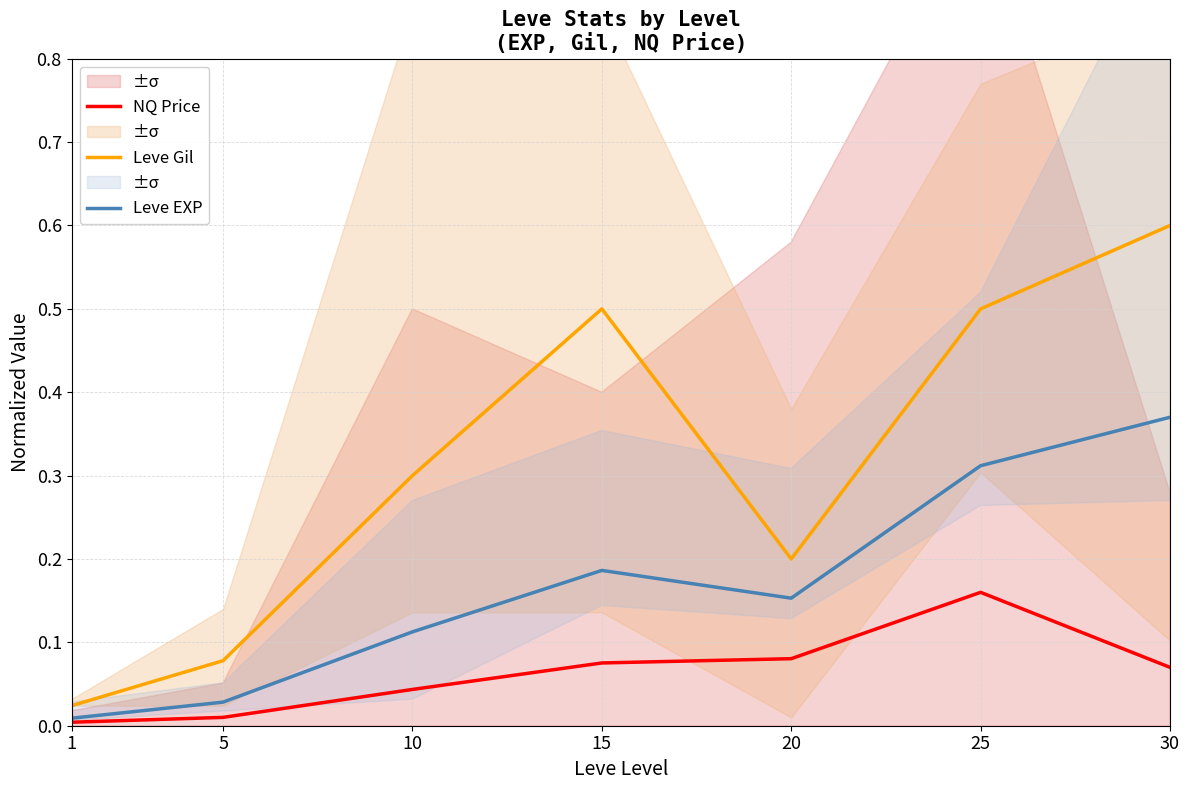

Count the number of data series in this chart.

3